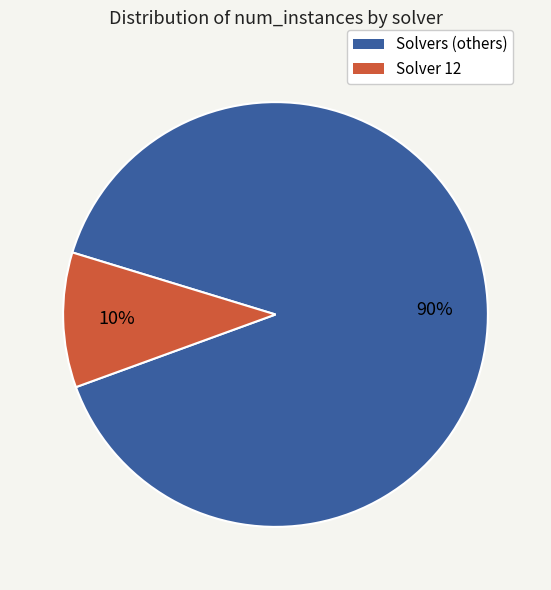

Does any single category account for the majority?

Yes